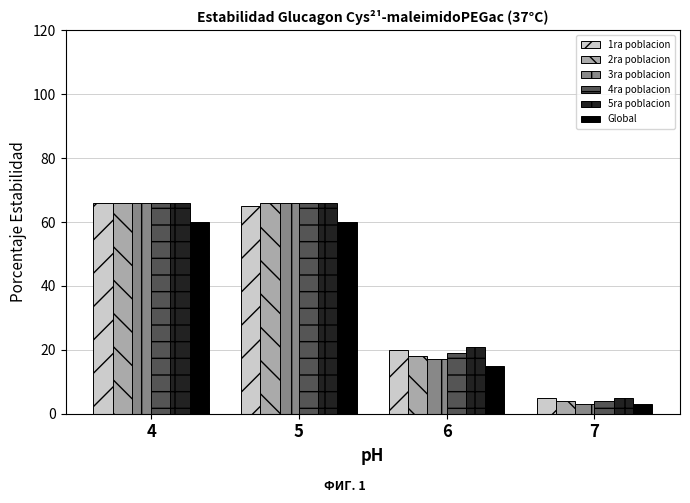

Does the chart contain stacked bars?

No